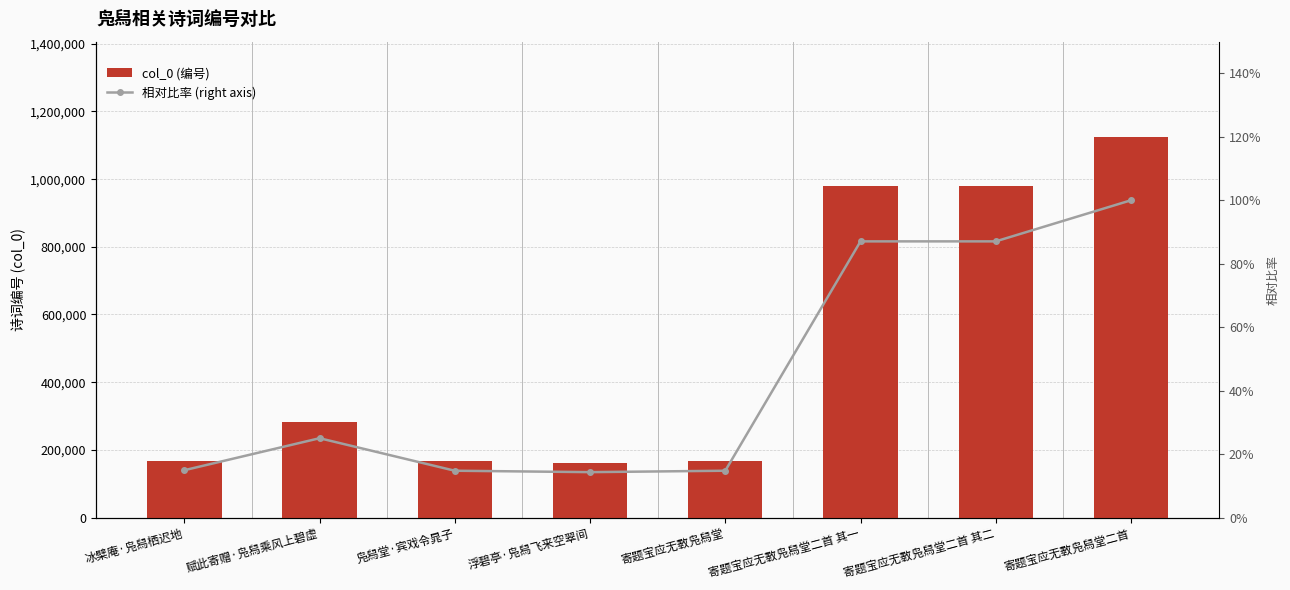

Rank the categories by col_0 (编号) value from highest to lowest.

寄题宝应无斁凫舄堂二首, 寄题宝应无斁凫舄堂二首 其二, 寄题宝应无斁凫舄堂二首 其一, 赋此寄赠·凫舄乘风上碧虚, 冰檗庵·凫舄栖迟地, 凫舄堂·宾戏令晁子, 寄题宝应无斁凫舄堂, 浮碧亭·凫舄飞来空翠间